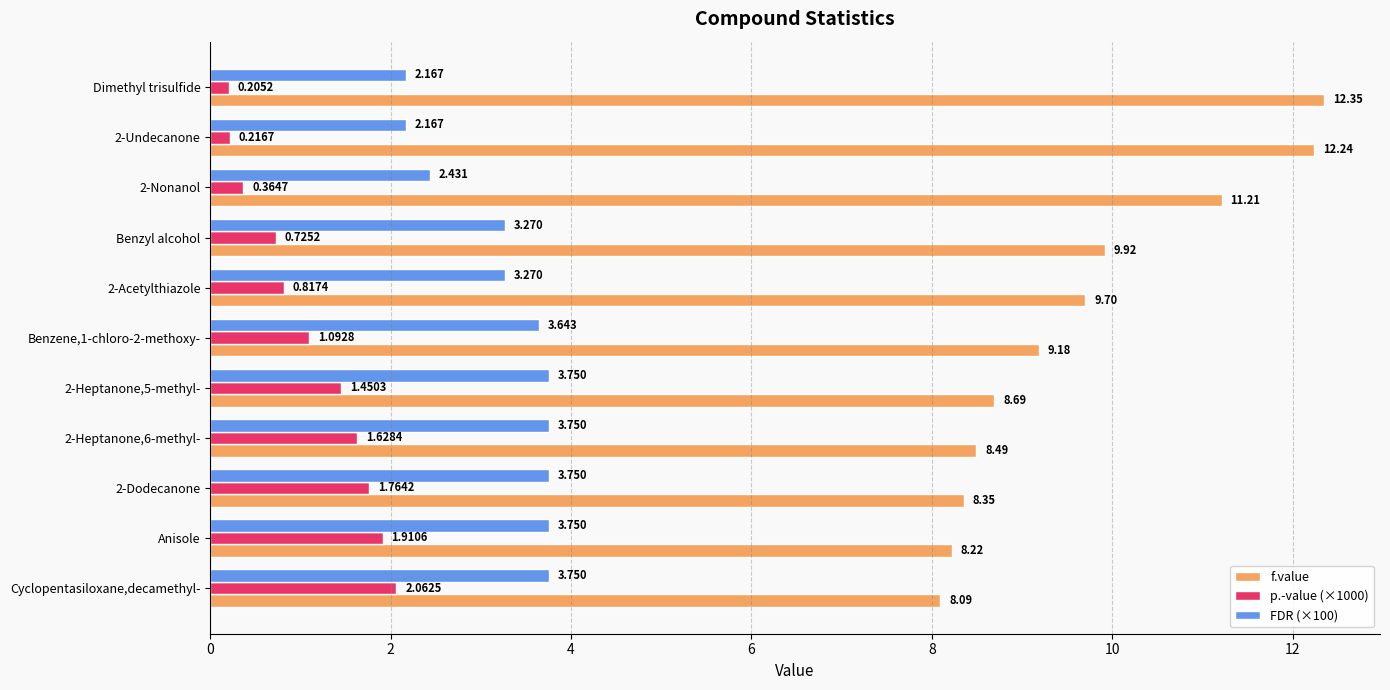

Which series has the largest total across all categories?

f.value